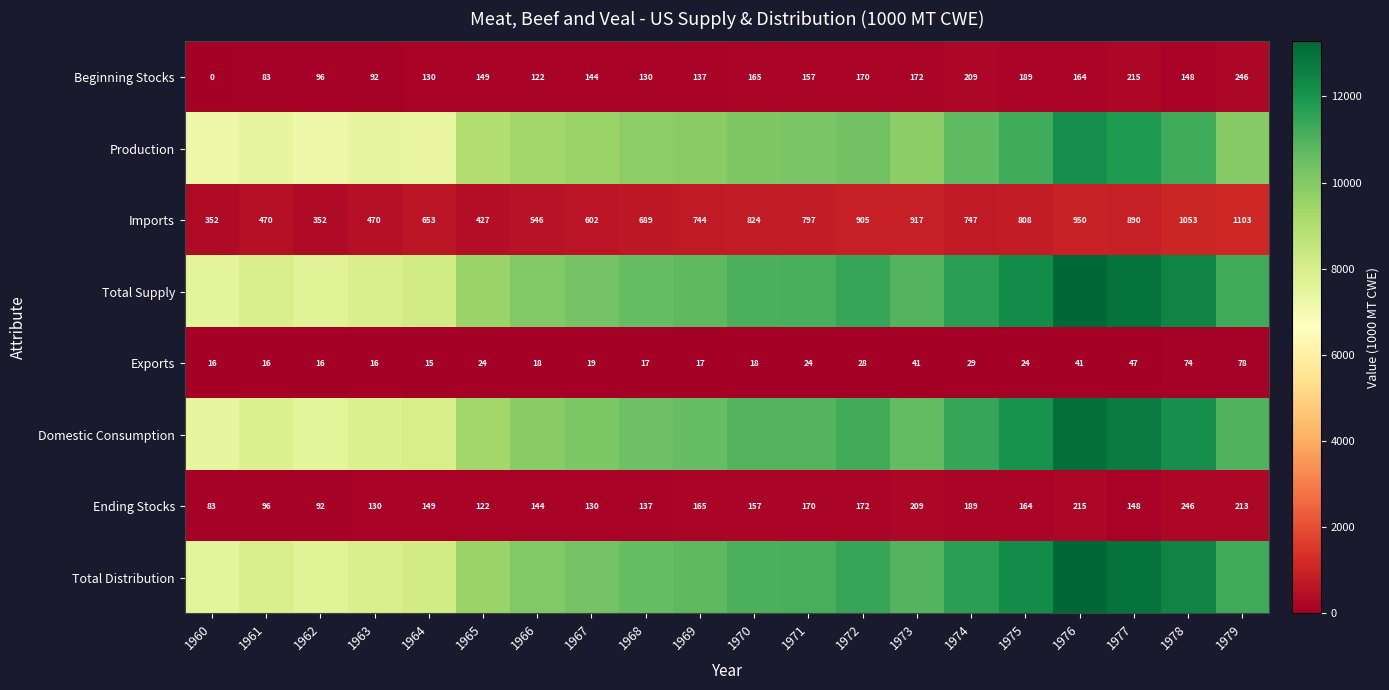

What is the total value across all series at 1974?

46684